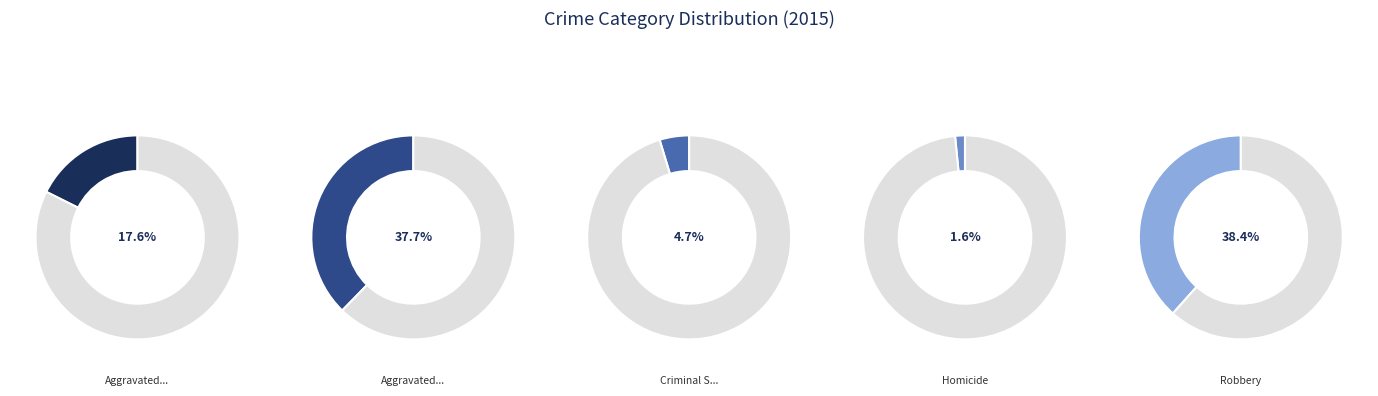

What percentage is the Aggravated Assault slice, to the nearest percent?

18%